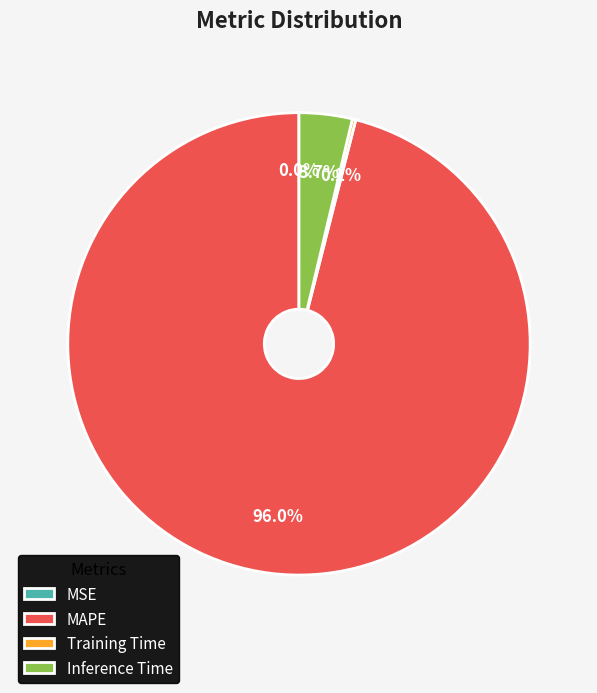

Which category has the biggest portion of the pie?

MAPE